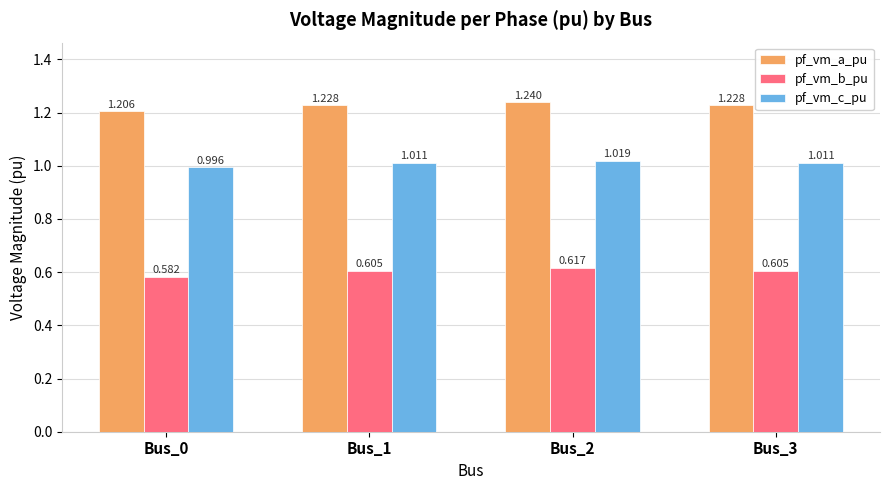

How many bars are there in each group?

3